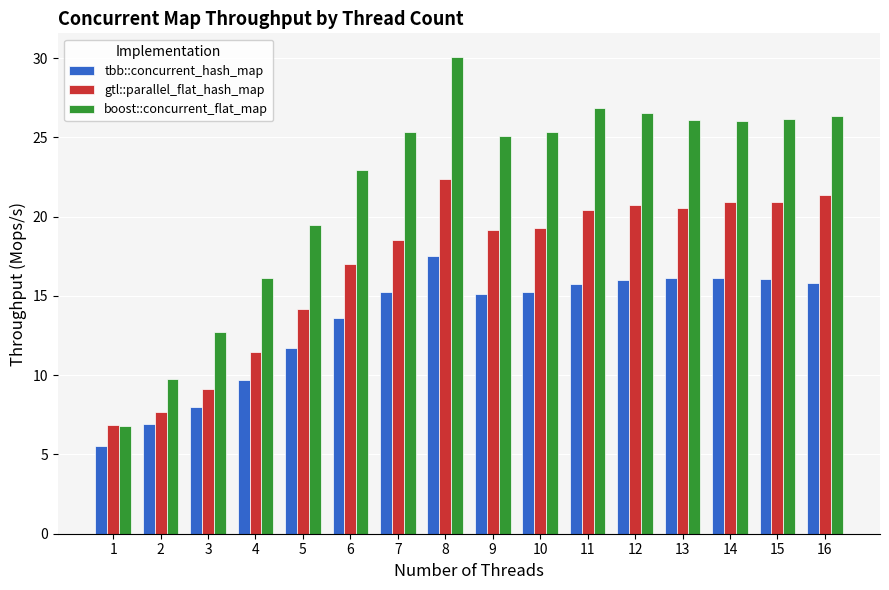

Is the value of tbb::concurrent_hash_map at 14 greater than the value of boost::concurrent_flat_map at 10?

No